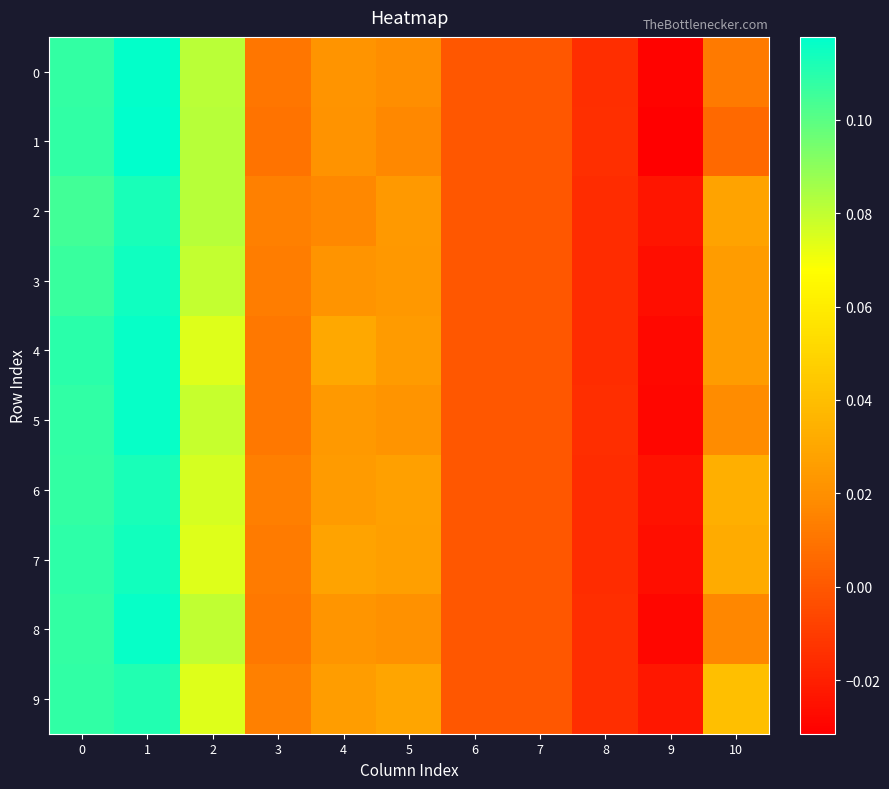

Reading left to right, extract all data points from this chart.

0: 0=0.1	1=0.1	2=0.1	3=0.0	4=0.0	5=0.0	6=0.0	7=0.0	8=-0.0	9=-0.0	10=0.0
1: 0=0.1	1=0.1	2=0.1	3=0.0	4=0.0	5=0.0	6=0.0	7=0.0	8=-0.0	9=-0.0	10=0.0
2: 0=0.1	1=0.1	2=0.1	3=0.0	4=0.0	5=0.0	6=0.0	7=0.0	8=-0.0	9=-0.0	10=0.0
3: 0=0.1	1=0.1	2=0.1	3=0.0	4=0.0	5=0.0	6=0.0	7=0.0	8=-0.0	9=-0.0	10=0.0
4: 0=0.1	1=0.1	2=0.1	3=0.0	4=0.0	5=0.0	6=0.0	7=0.0	8=-0.0	9=-0.0	10=0.0
5: 0=0.1	1=0.1	2=0.1	3=0.0	4=0.0	5=0.0	6=0.0	7=0.0	8=-0.0	9=-0.0	10=0.0
6: 0=0.1	1=0.1	2=0.1	3=0.0	4=0.0	5=0.0	6=0.0	7=0.0	8=-0.0	9=-0.0	10=0.0
7: 0=0.1	1=0.1	2=0.1	3=0.0	4=0.0	5=0.0	6=0.0	7=0.0	8=-0.0	9=-0.0	10=0.0
8: 0=0.1	1=0.1	2=0.1	3=0.0	4=0.0	5=0.0	6=0.0	7=0.0	8=-0.0	9=-0.0	10=0.0
9: 0=0.1	1=0.1	2=0.1	3=0.0	4=0.0	5=0.0	6=0.0	7=0.0	8=-0.0	9=-0.0	10=0.0